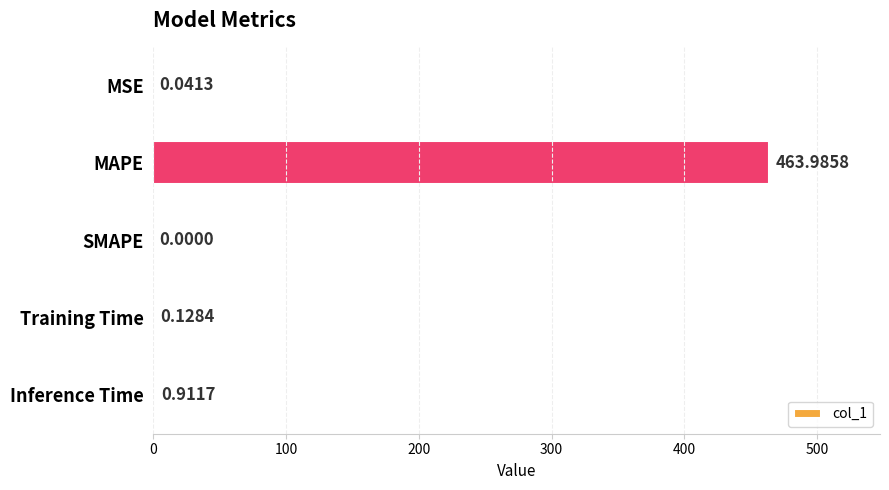

Where is the data nearest to the value 231?

Inference Time